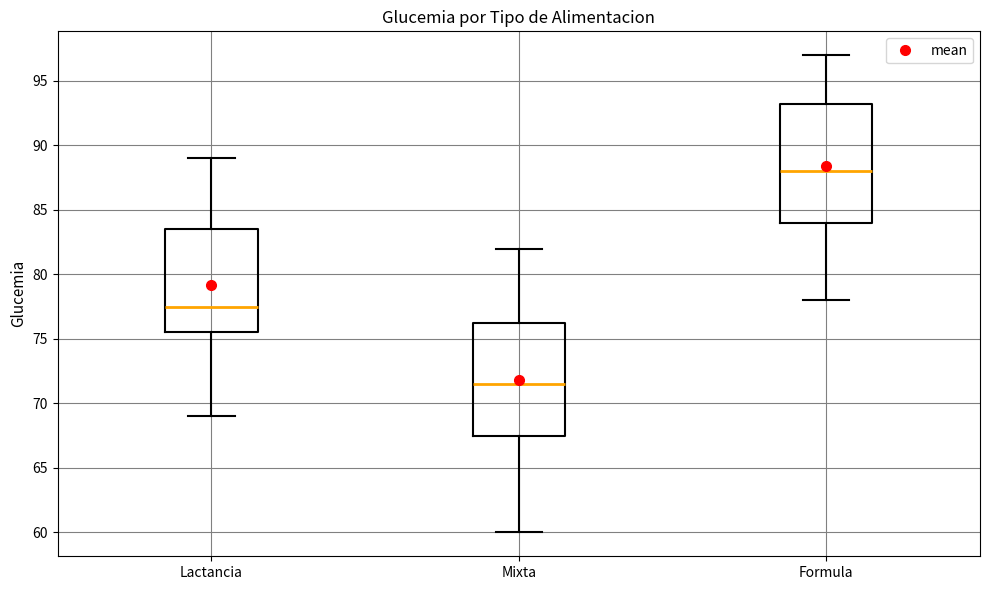

Reading left to right, read every box against the y-axis: the position of its median line, the range the box covers, and the ends of its whiskers. The values are not printed on the chart, so give them approximately, as read against the axis.

Lactancia: median 77.5, box 75.5 to 83.5, whiskers 69.0 to 89.0
Mixta: median 71.5, box 67.5 to 76.5, whiskers 60.0 to 82.0
Formula: median 88.0, box 84.0 to 93.5, whiskers 78.0 to 97.0